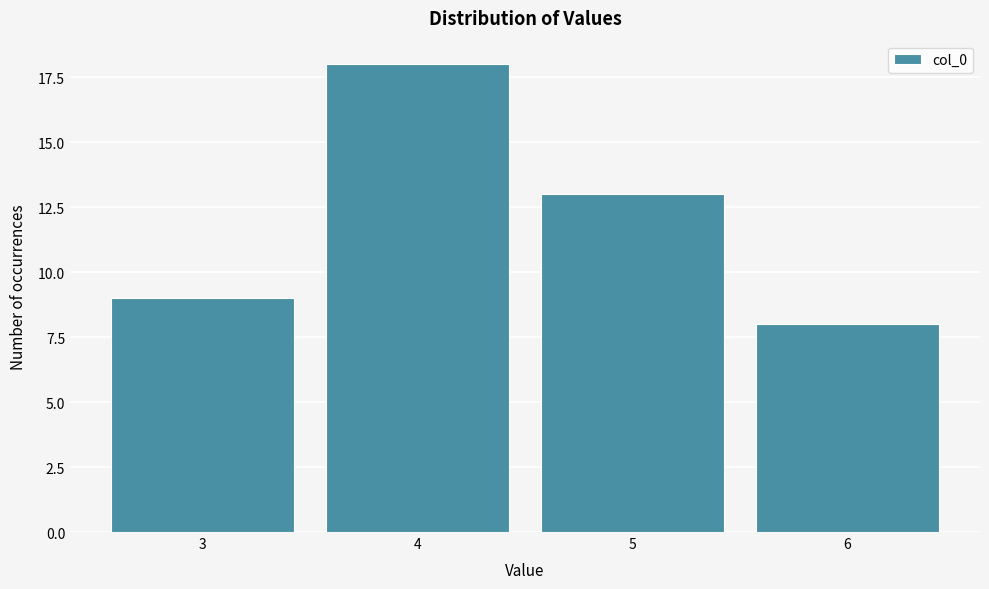

Reading left to right, transcribe all the data shown in this chart.

9	18	13	8